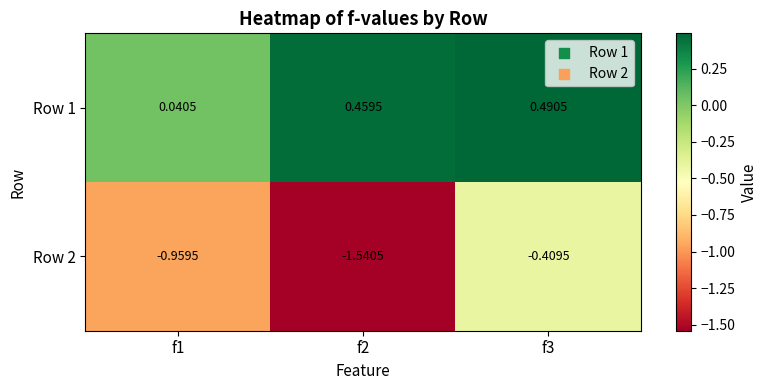

Is the value of Row 2 at f1 greater than the value of Row 1 at f3?

No